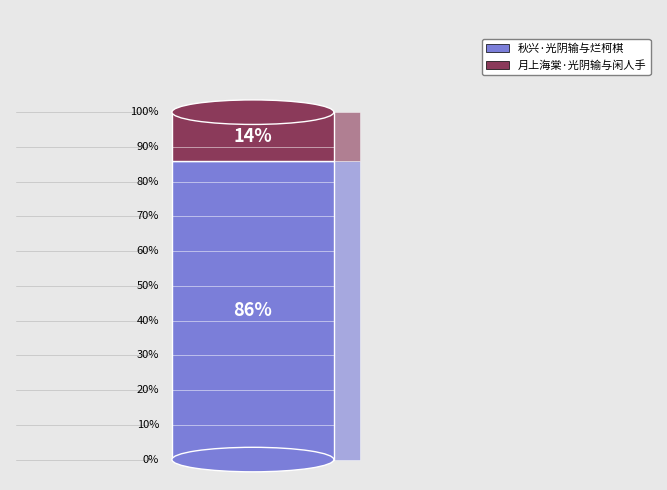

What percentage is the 月上海棠·光阴输与闲人手 slice, to the nearest percent?

14%